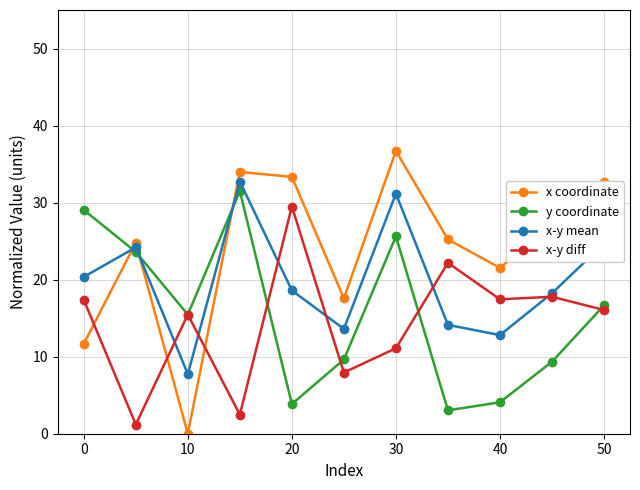

Which series has the largest total across all categories?

x coordinate